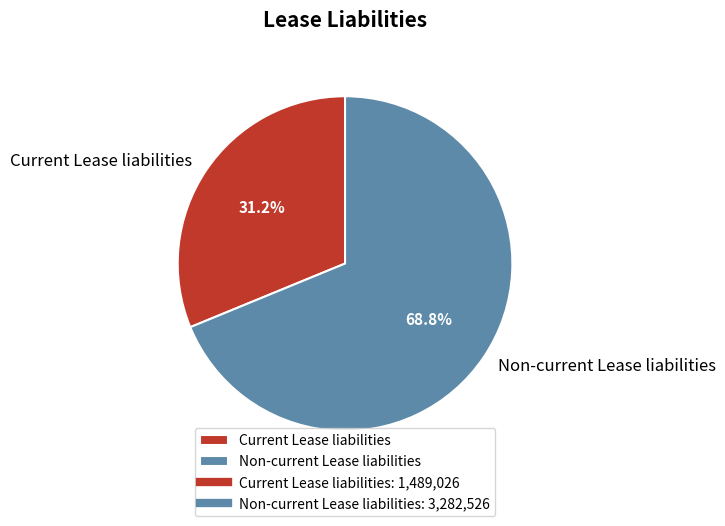

Rank the categories by value from lowest to highest.

Current Lease liabilities, Non-current Lease liabilities